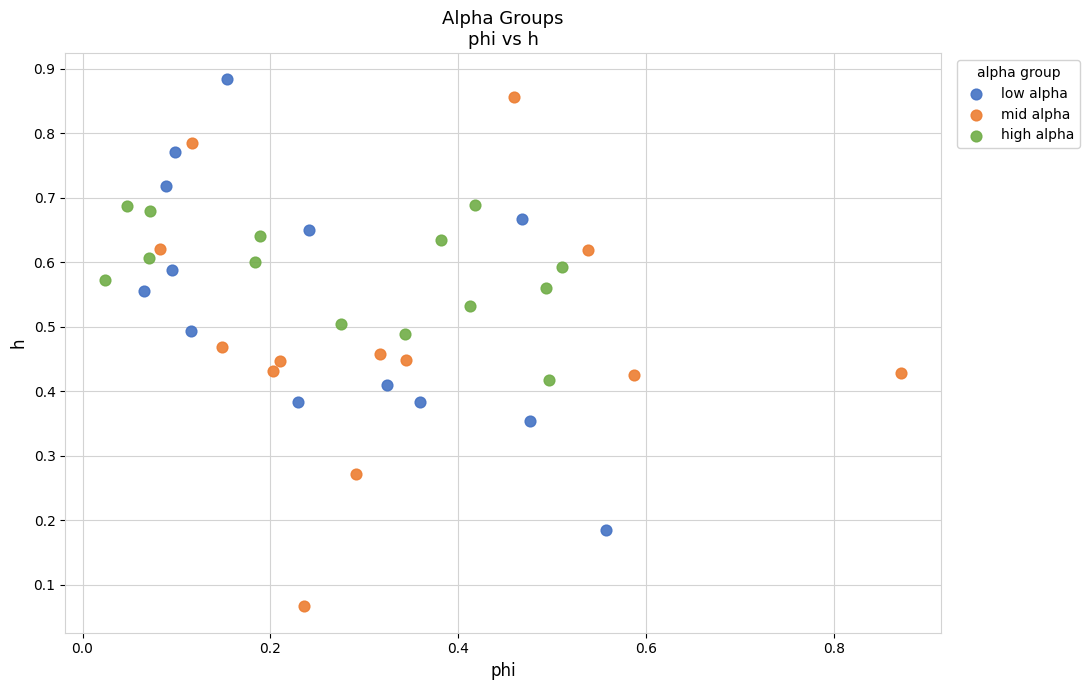

Which series has the largest Y range (max minus min)?

mid alpha